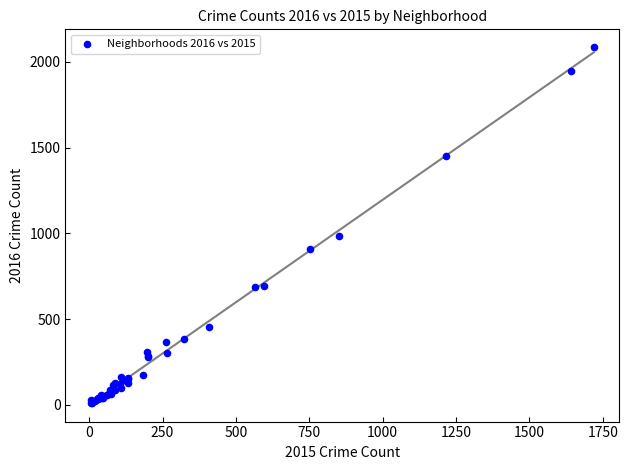

What Y value in the scatter plot is closest to 1048?

983